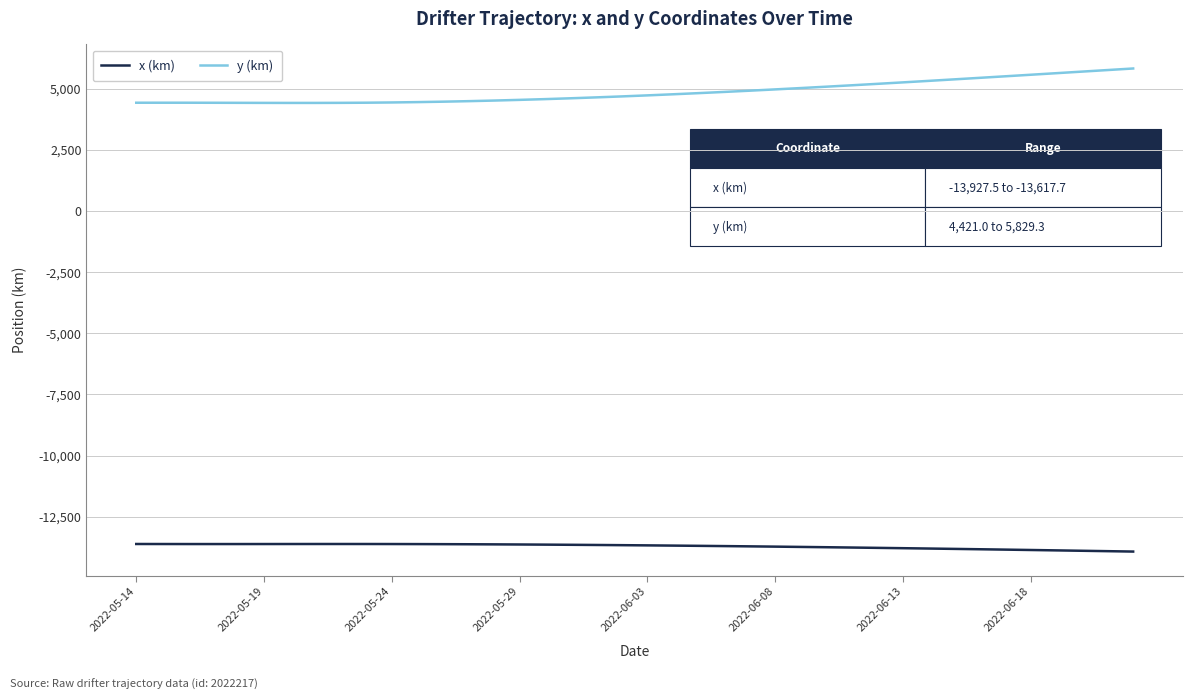

Rank the series by their maximum value, from lowest to highest.

x (km), y (km)